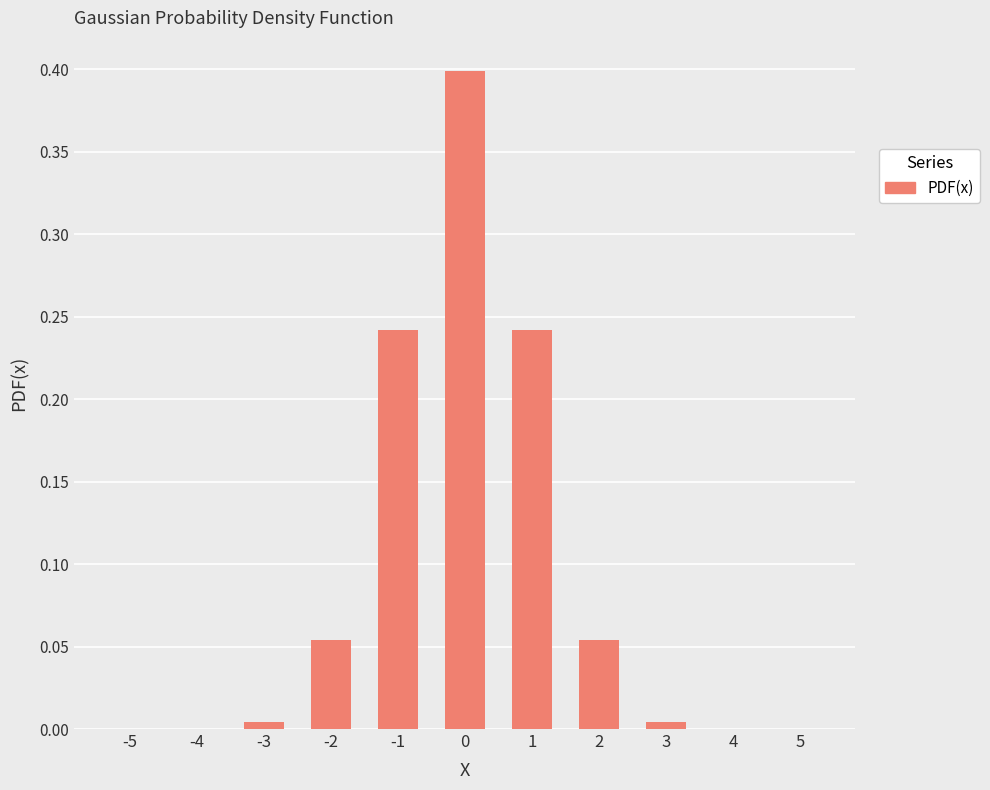

True or false: the data shows 0.0 at -5.

True